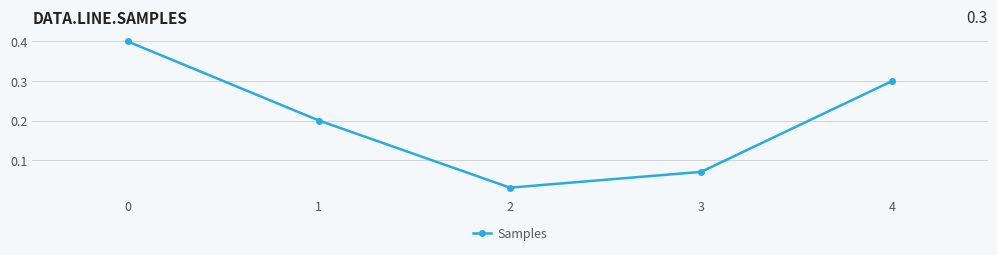

What is the average value?

0.2